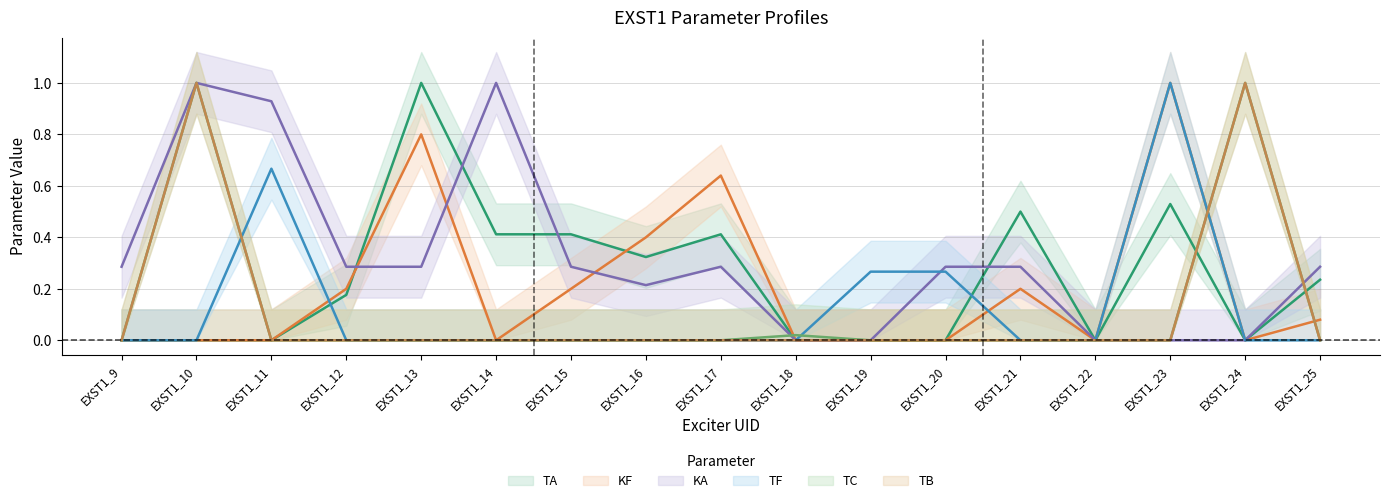

What are all the series names shown in the legend?

TA, KF, KA, TF, TC, TB